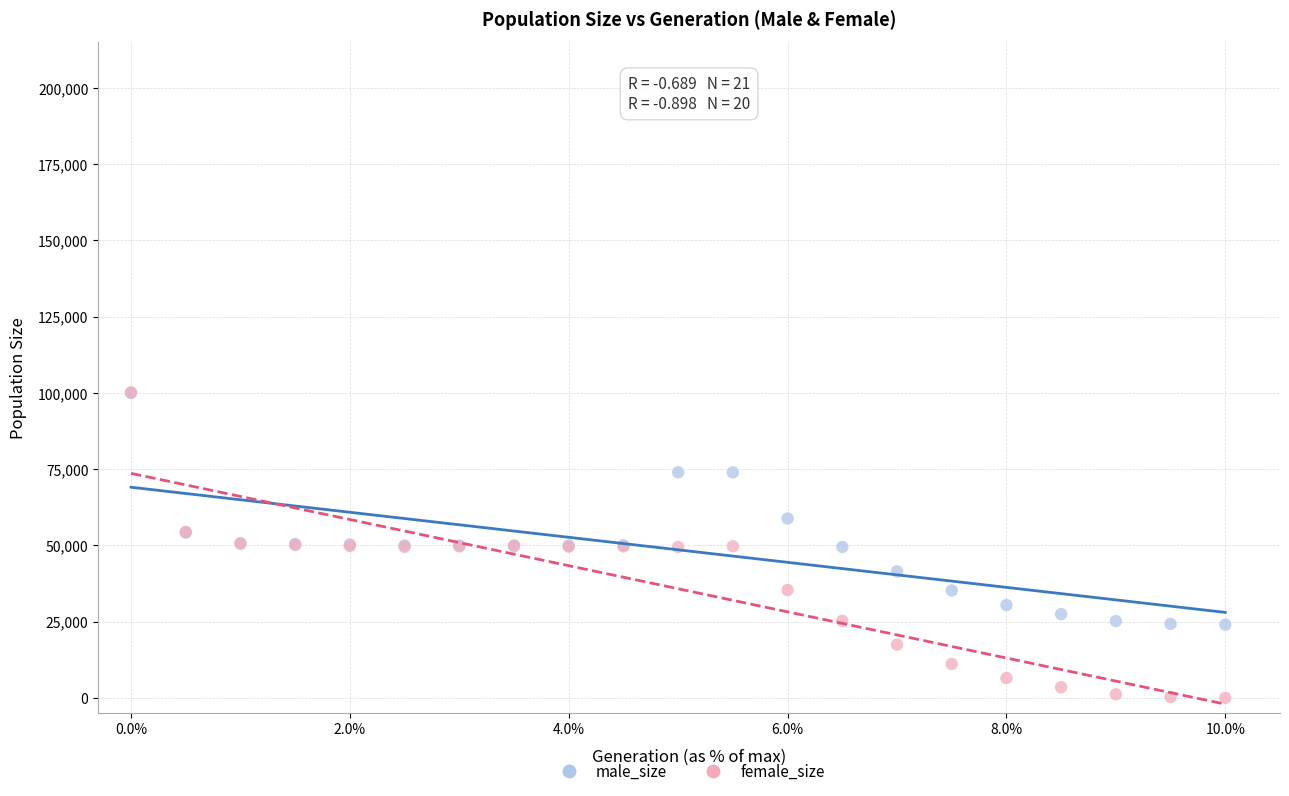

In the male_size series, what Y value is closest to 61989?

58803